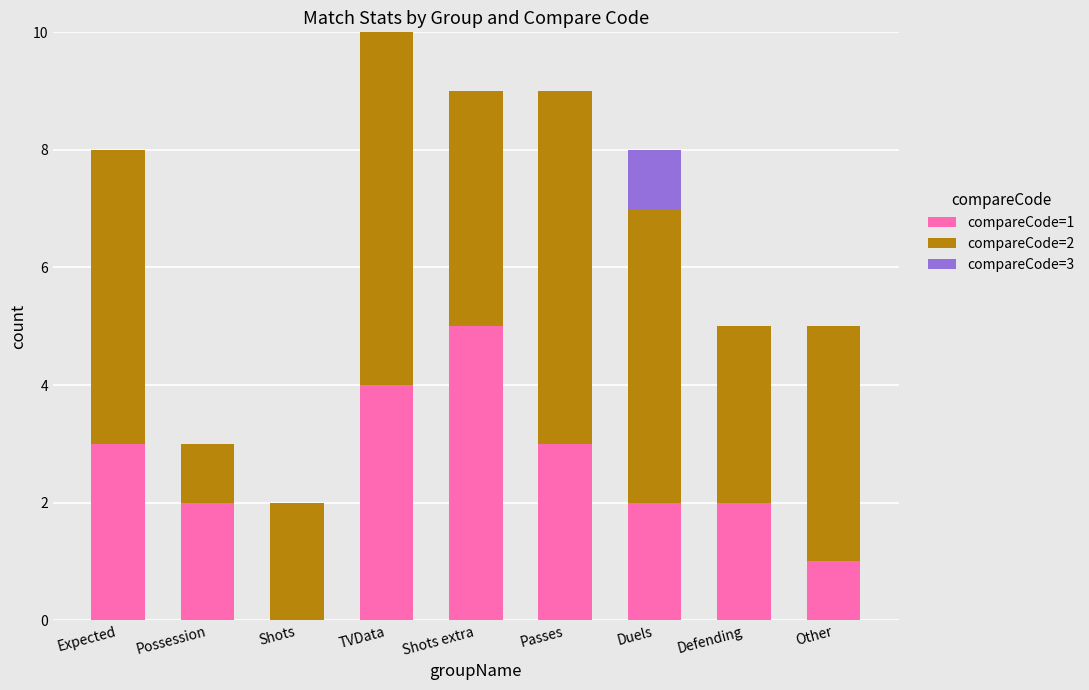

Does the chart contain stacked bars?

Yes